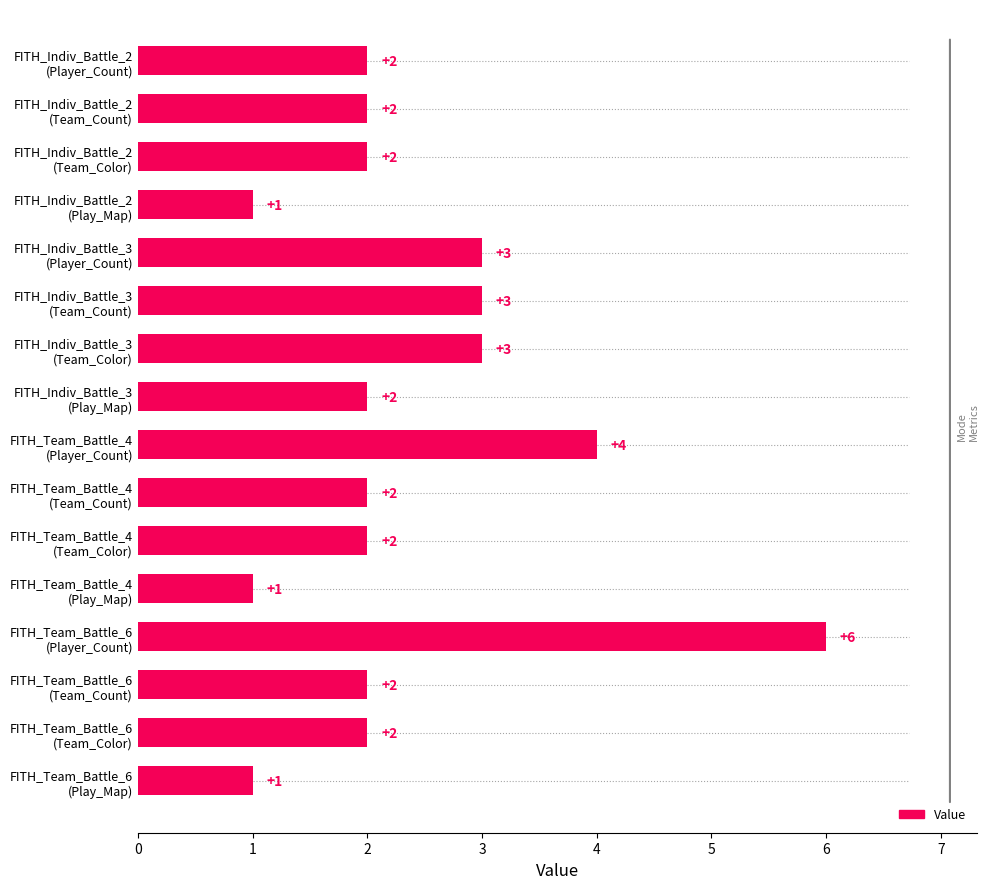

What is the difference between the second highest and minimum values?

3